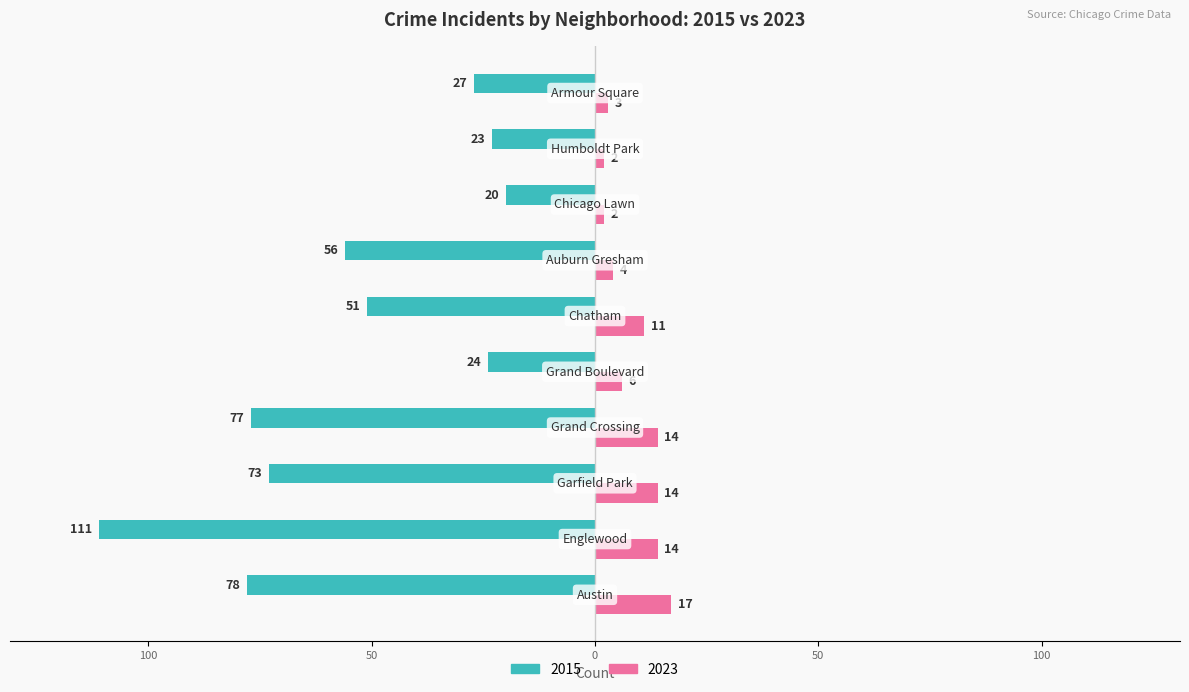

What are all the series names shown in the legend?

2015, 2023